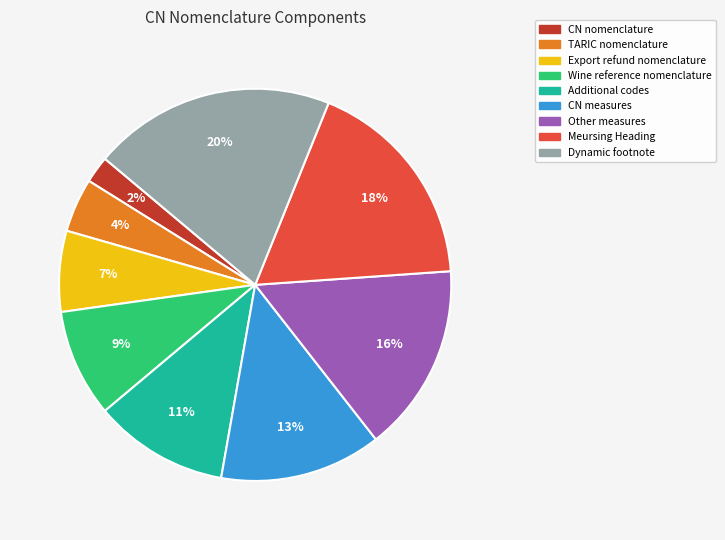

Approximately how many times larger is the value at Additional codes compared to Other measures?

0.7